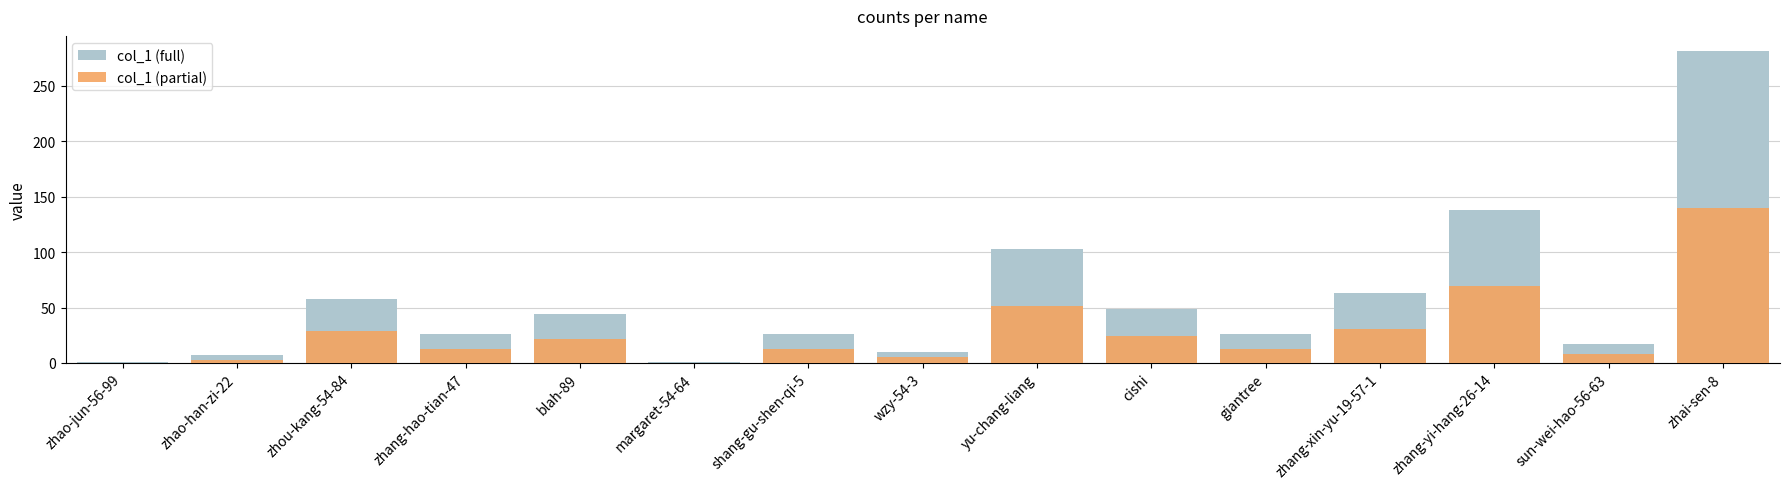

What is the difference between the maximum and second lowest values in the col_1 (full) series?

280